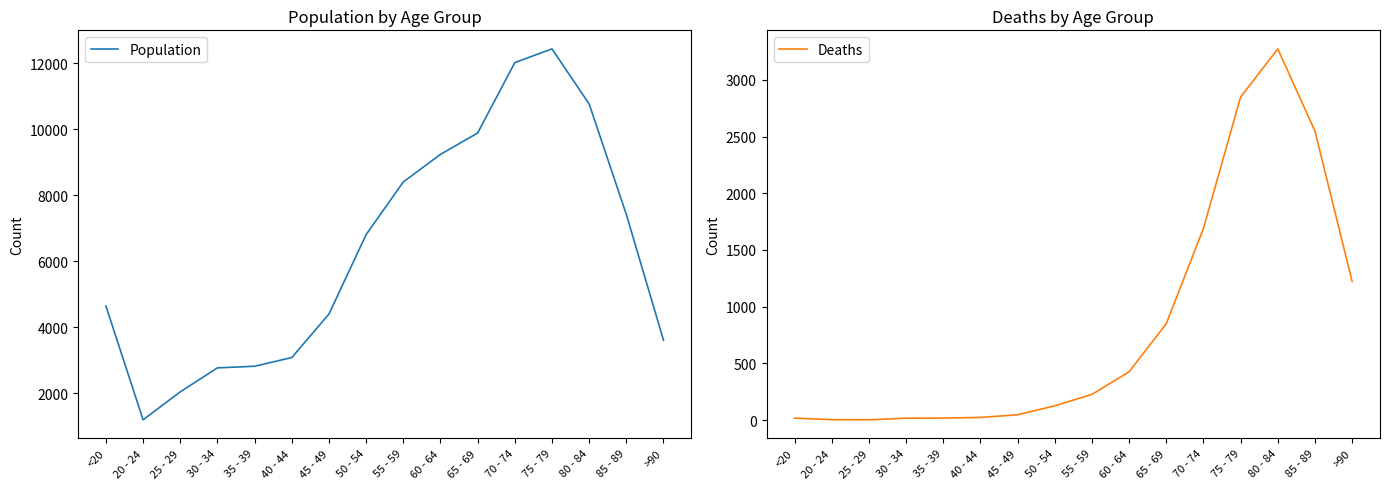

How many interior local valleys does the Population series have?

1